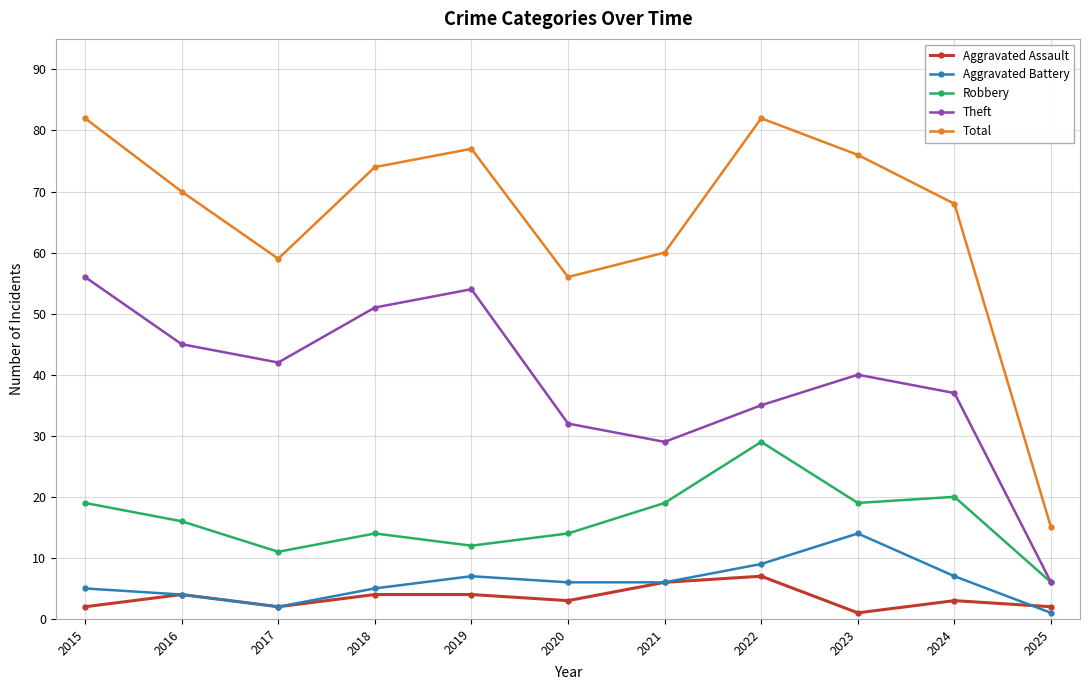

What is the difference between the maximum and minimum values in the Total series?

67